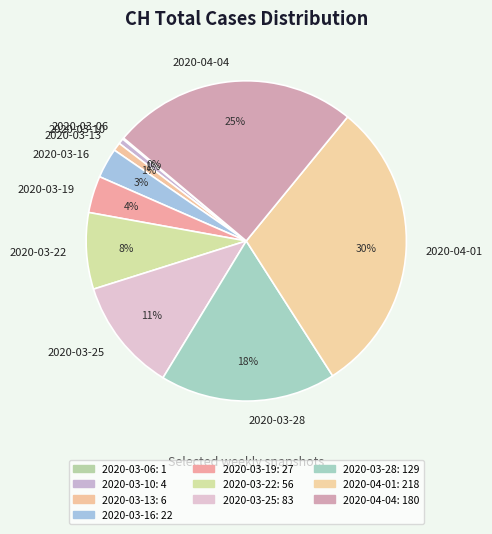

To the nearest percent, what is the combined percentage of 2020-04-04 and 2020-03-28?

43%